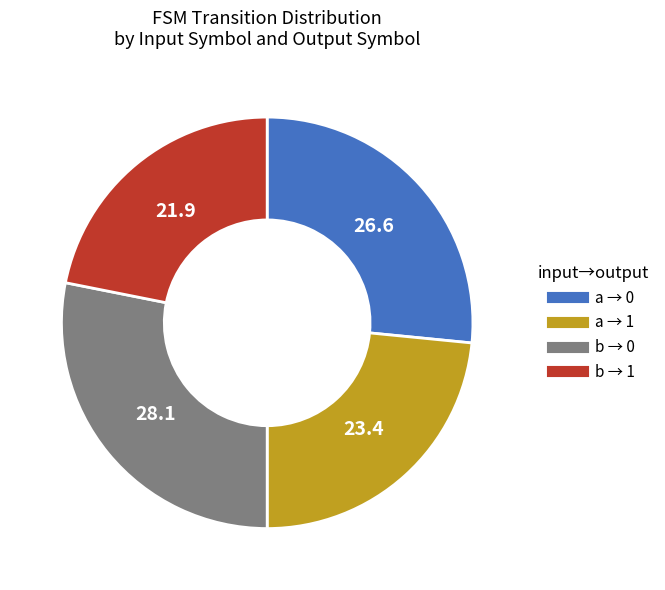

Is there a majority slice in this chart?

No